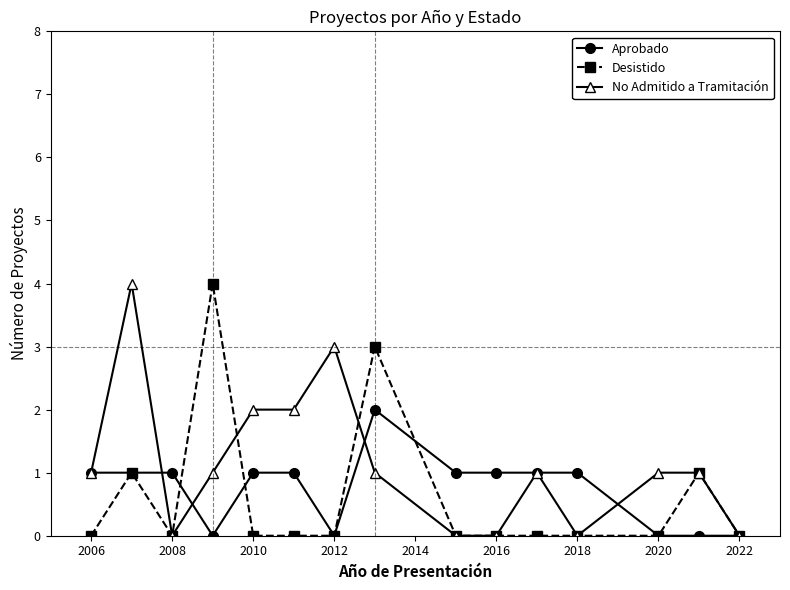

Which series has the largest total across all categories?

No Admitido a Tramitación